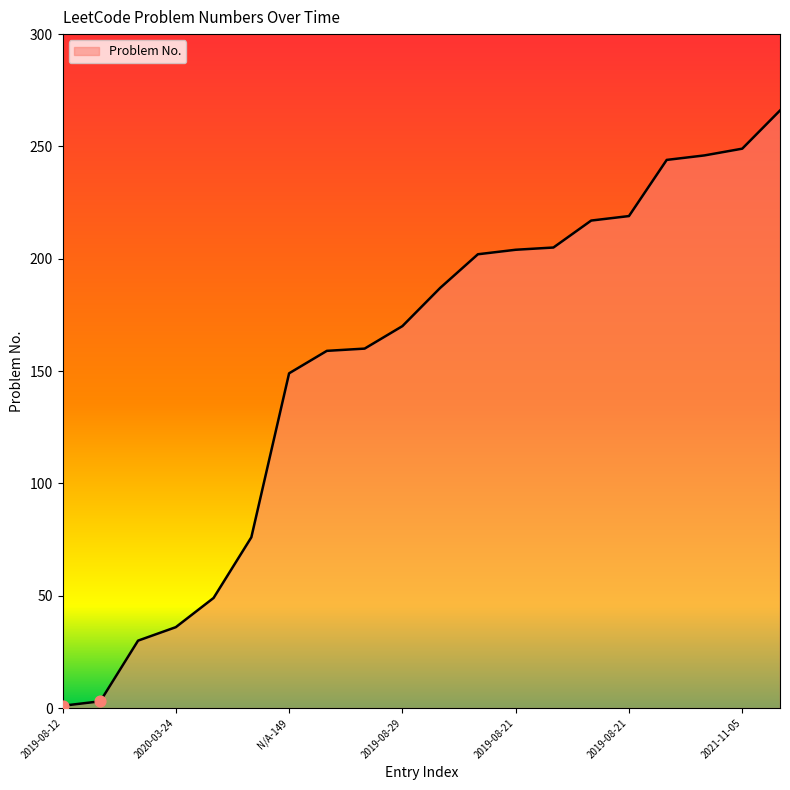

What is the difference between the maximum and minimum values?

265